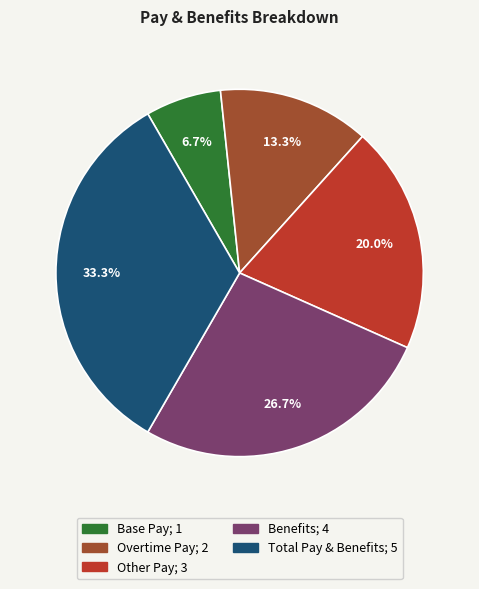

To the nearest percent, what is the difference between the Other Pay and Overtime Pay slice percentages?

7%